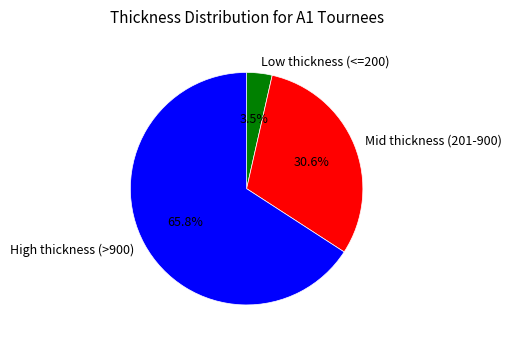

Rank the categories by value from lowest to highest.

Low thickness (<=200), Mid thickness (201-900), High thickness (>900)